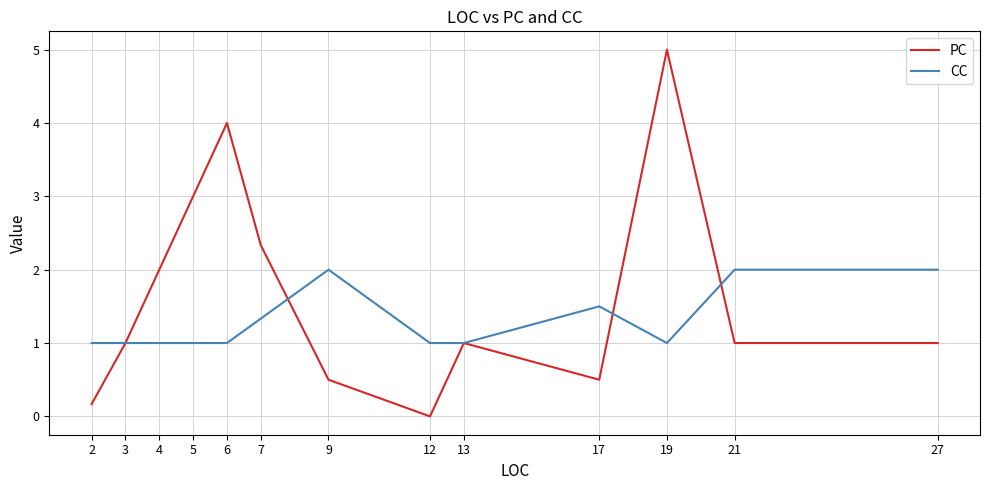

True or false: PC and CC cross at least once.

True